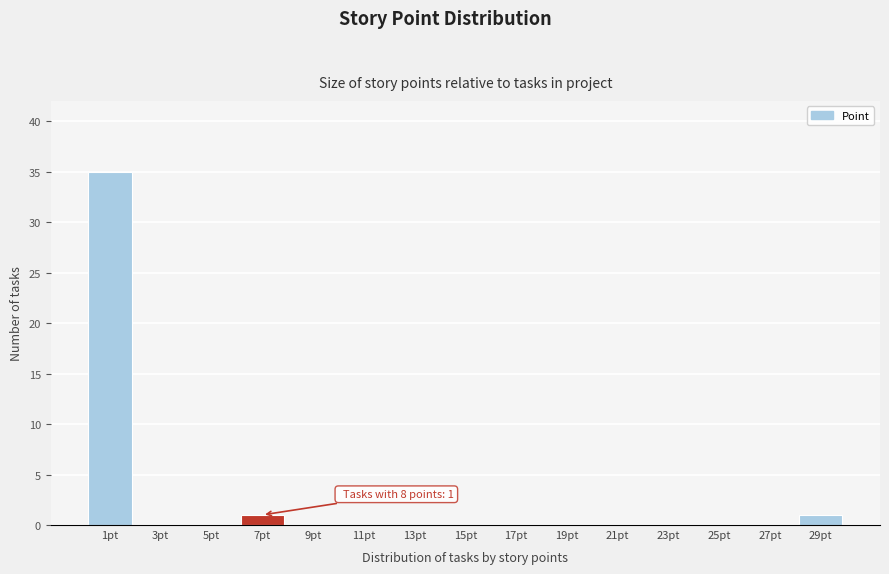

Reading left to right, list all the values displayed in this chart.

1pt=35	3pt=0	5pt=0	7pt=1	9pt=0	11pt=0	13pt=0	15pt=0	17pt=0	19pt=0	21pt=0	23pt=0	25pt=0	27pt=0	29pt=1